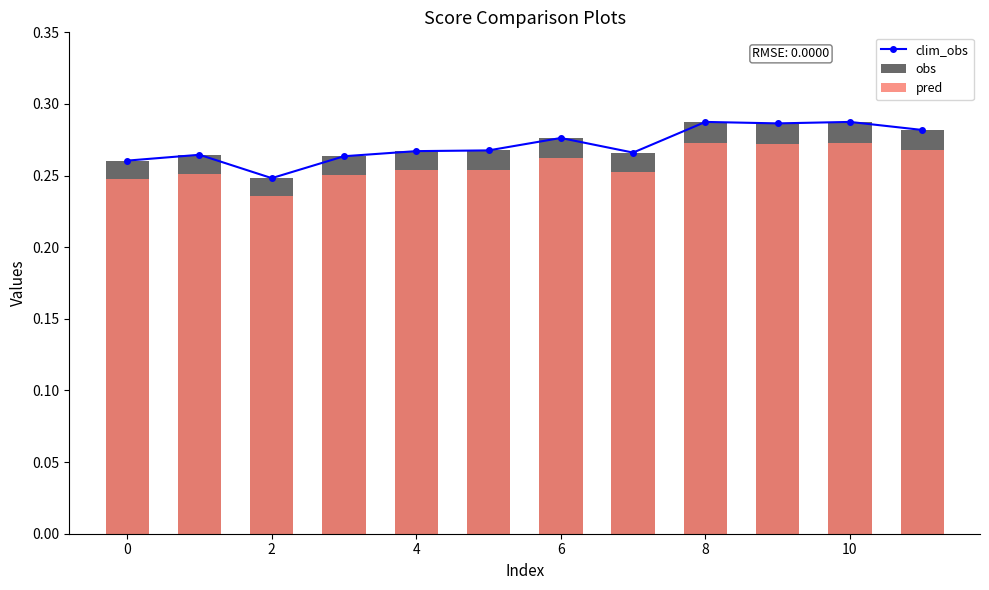

Count the clim_obs values in the range 0 to 1.

12